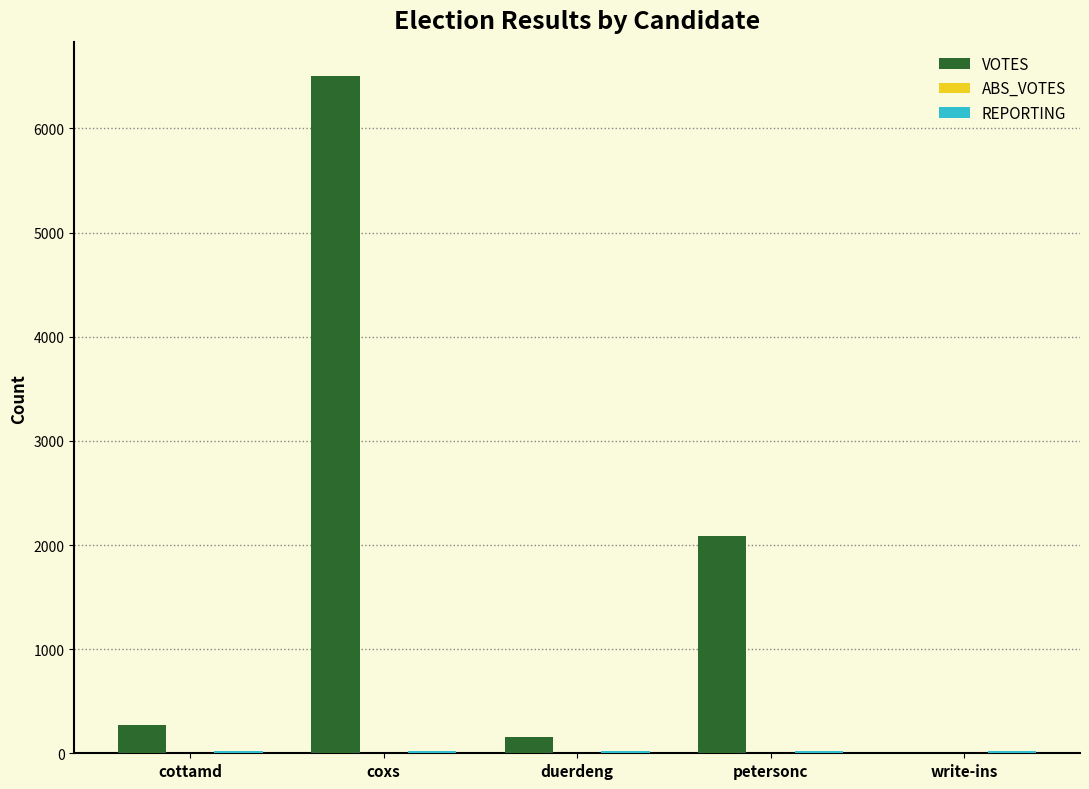

At which category is the sum across all series the highest?

coxs